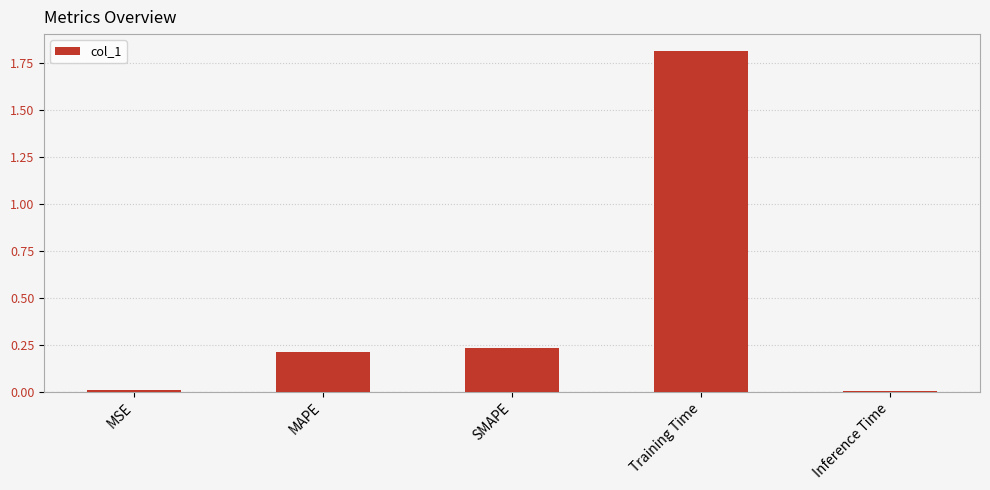

How many data points does each series have?

5